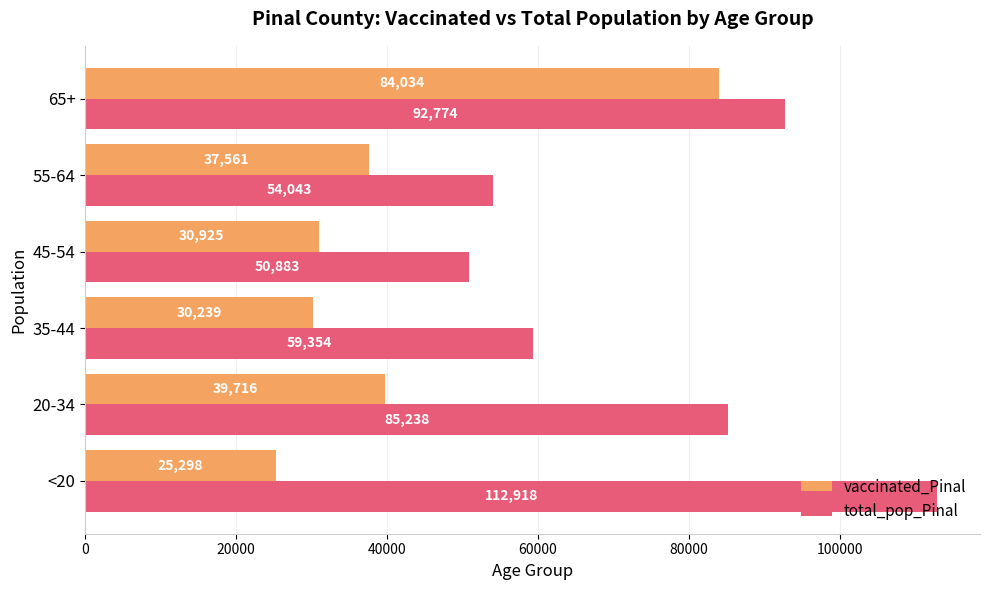

Where is vaccinated_Pinal nearest to the value 54666?

20-34